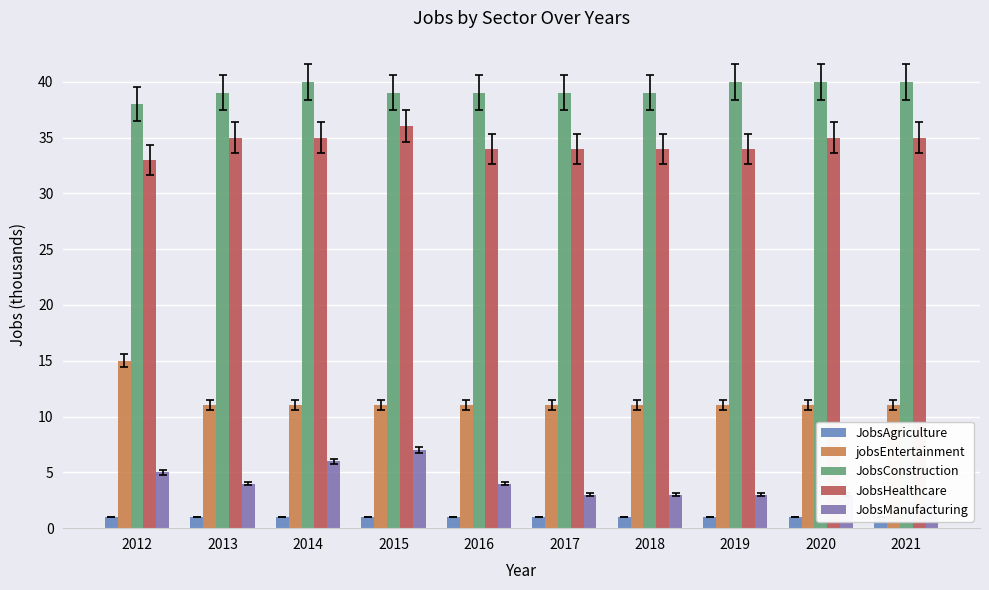

What value does the JobsManufacturing series have at 2015?

7